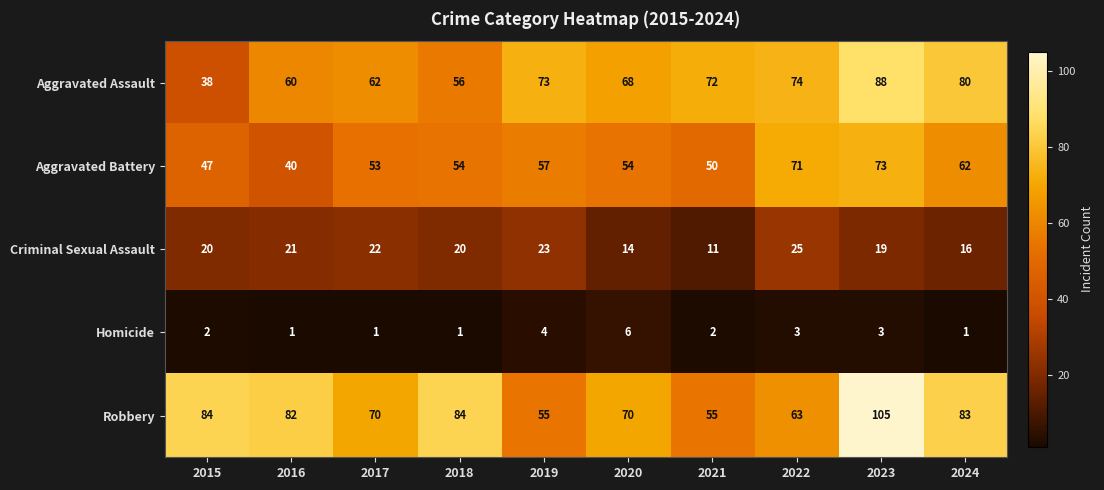

What is the sum of the Aggravated Battery values at 2020 and 2022?

125